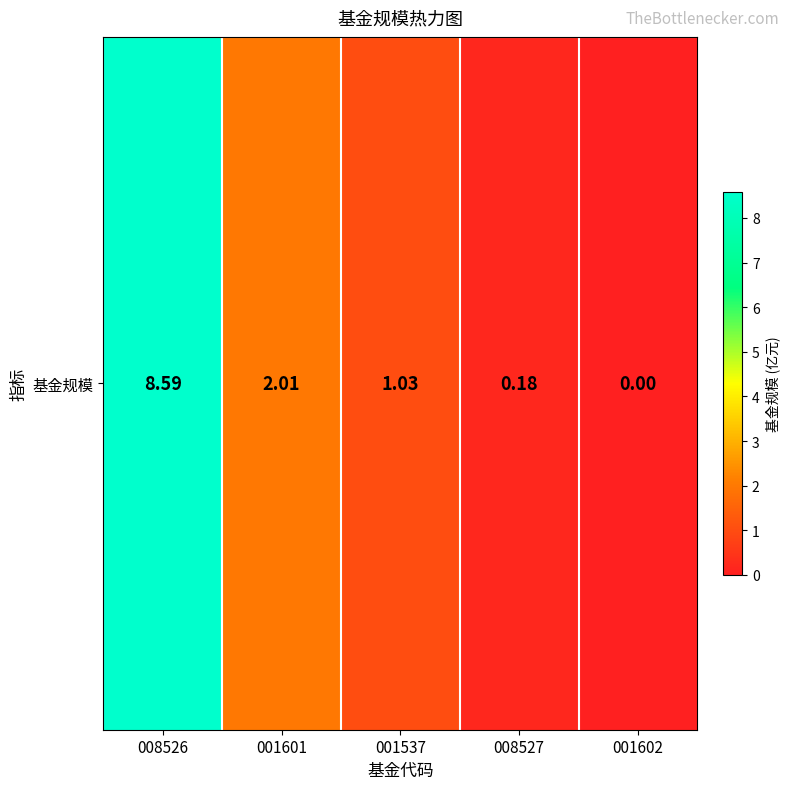

At which label is the value closest to 4?

001601